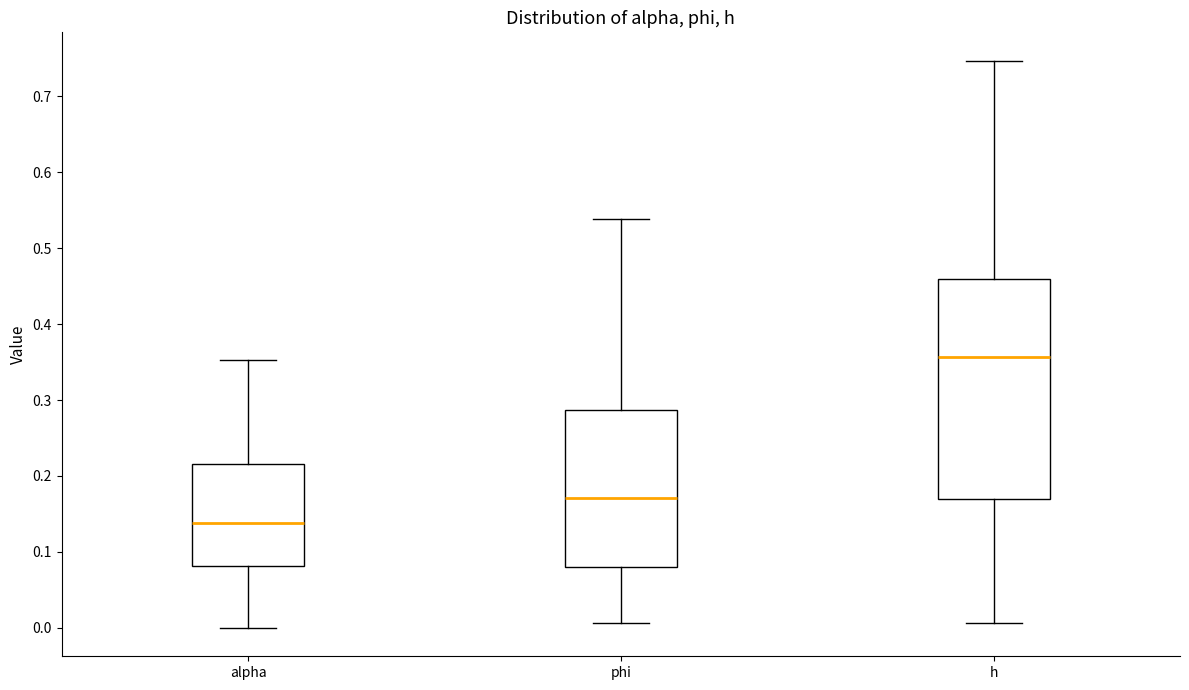

Which box's median line is the highest?

h